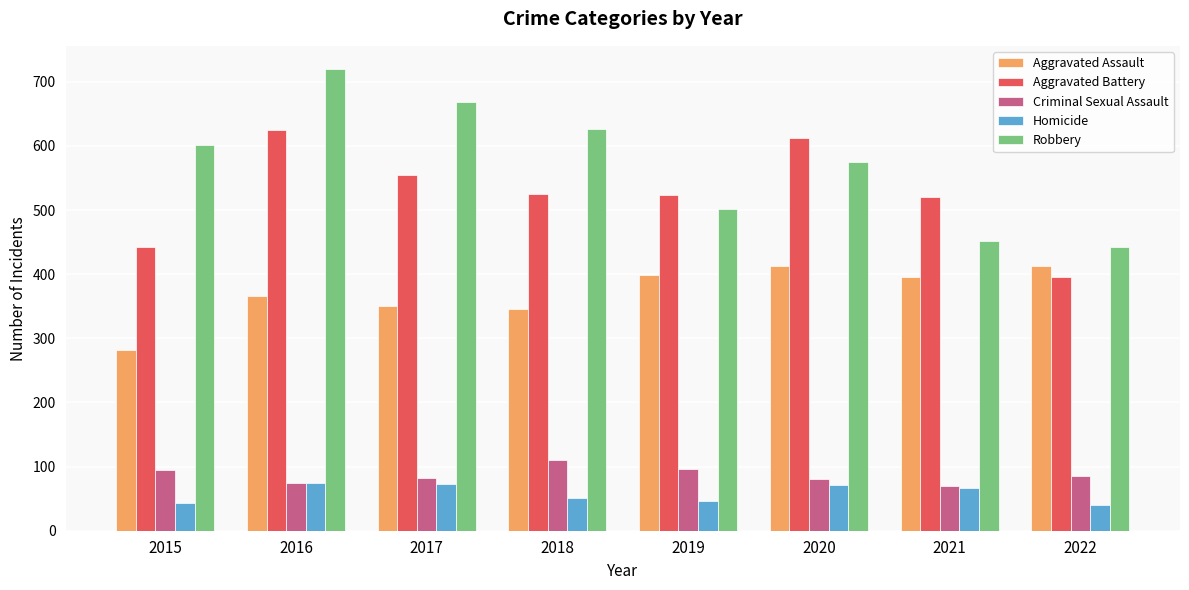

Between 2015 and 2020, which series saw the biggest shift?

Aggravated Battery